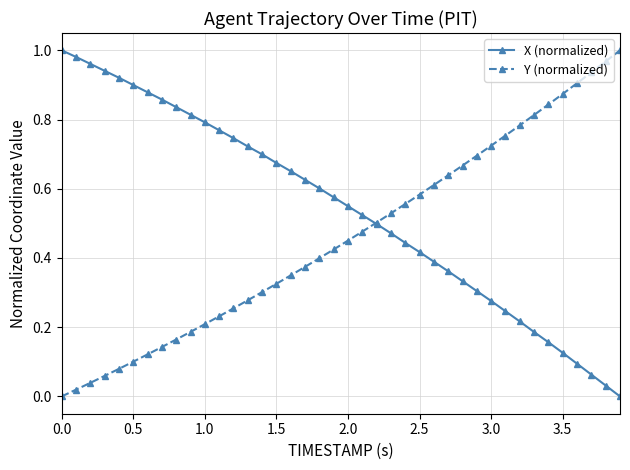

How many times do X (normalized) and Y (normalized) cross each other?

1